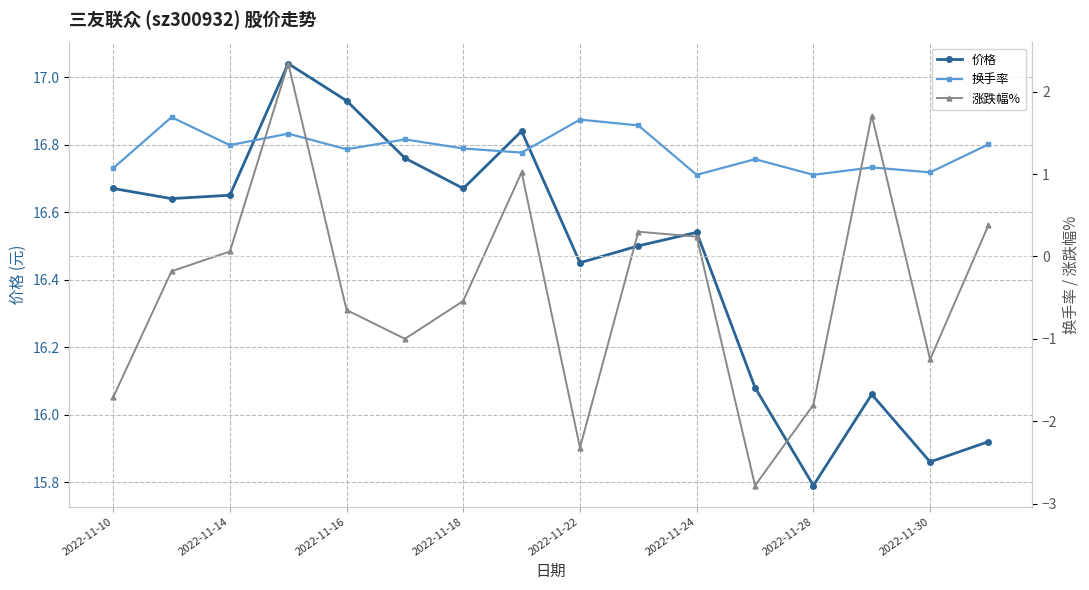

What are all the series names shown in the legend?

价格, 换手率, 涨跌幅%